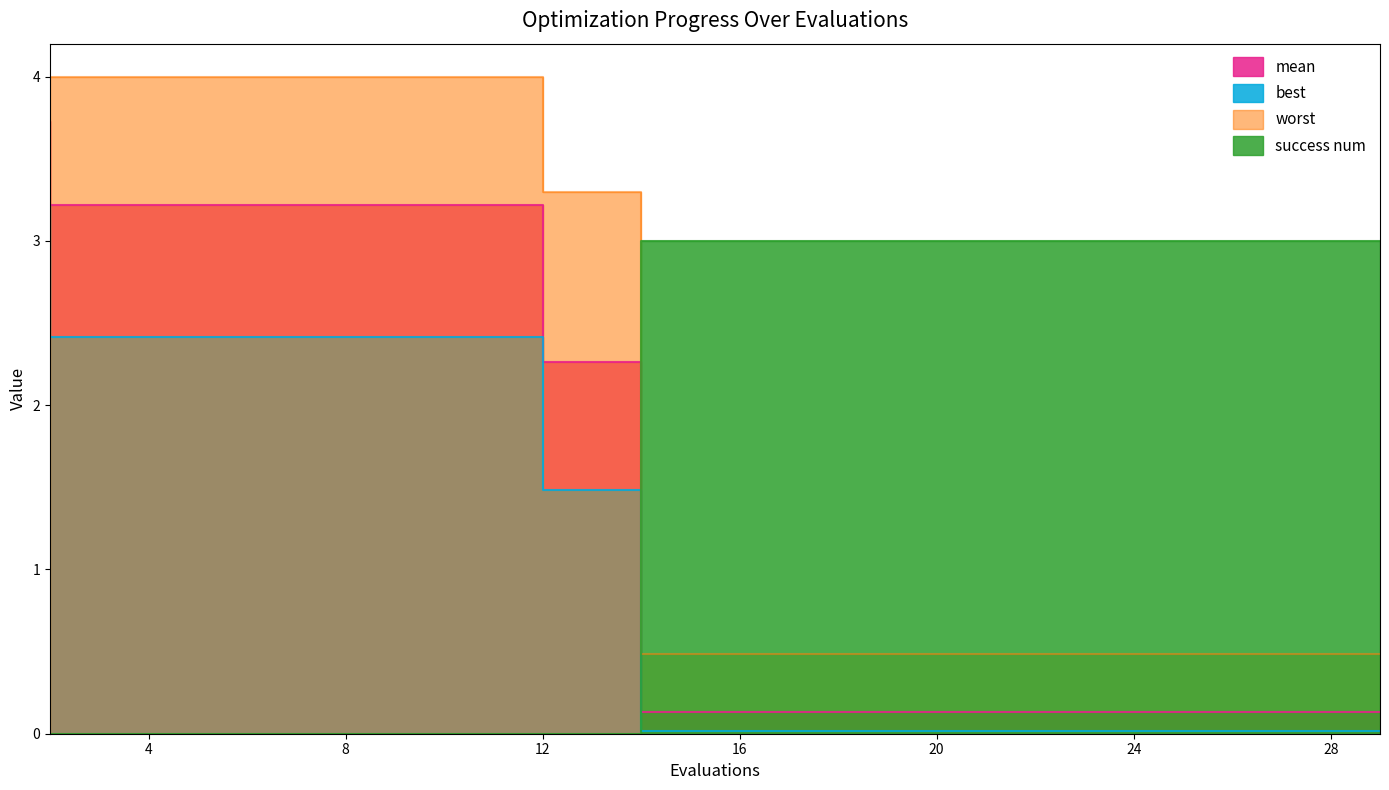

At 27, list the series in order from smallest to largest.

best, mean, worst, success num